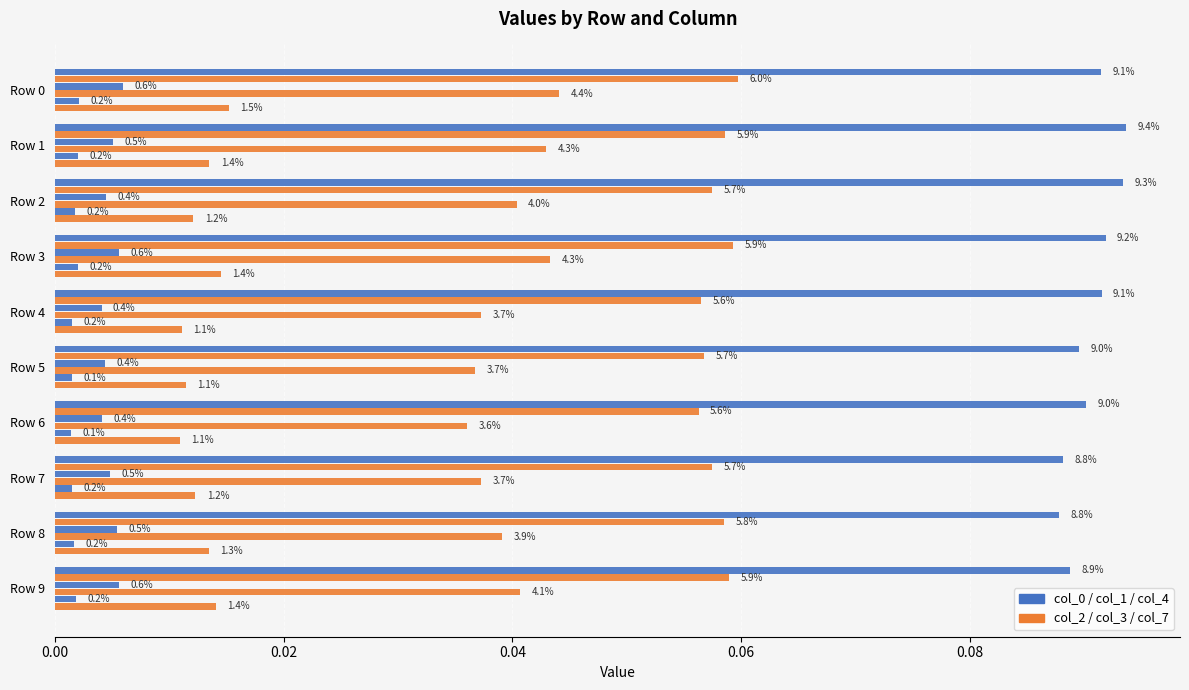

How many groups of bars are there?

10